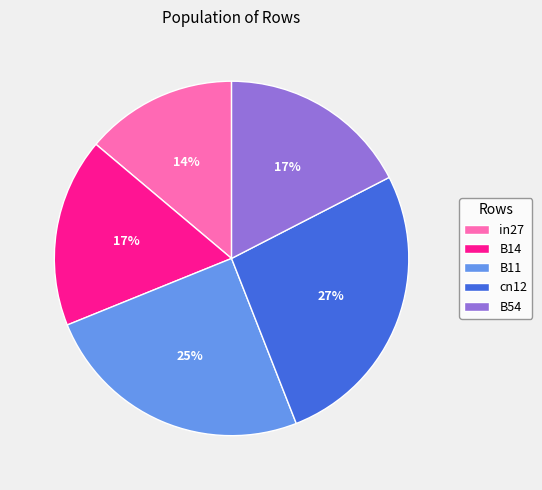

Count the number of slices in the pie.

5